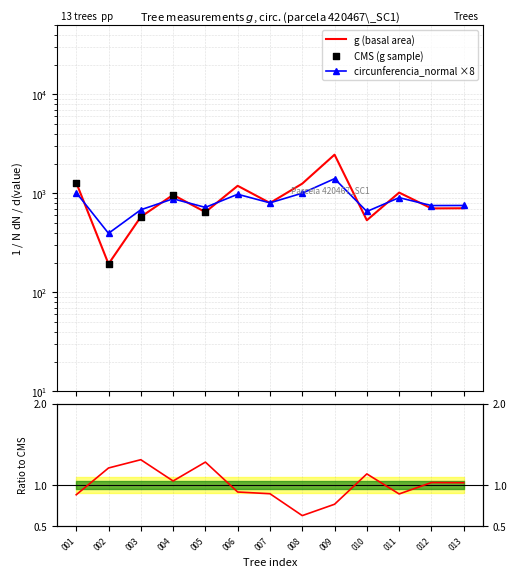

Which series has the largest total across all categories?

g